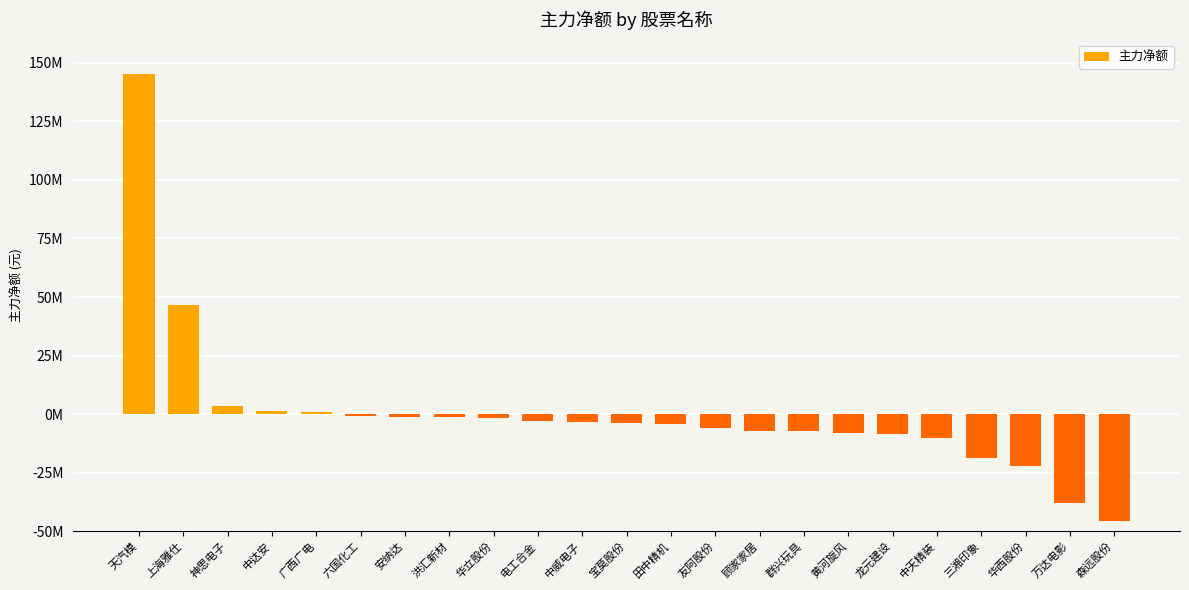

At which label is the value closest to 49818699?

上海雅仕